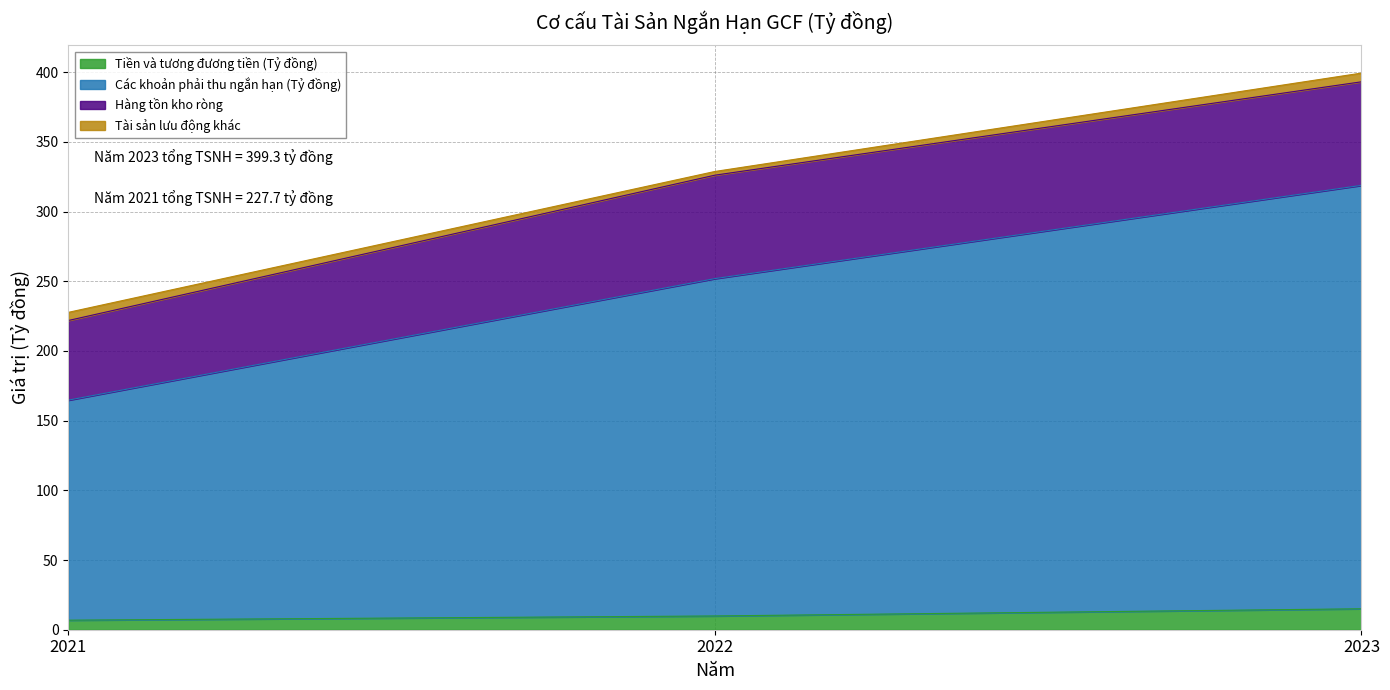

What is the value of the Tiền và tương đương tiền (Tỷ đồng) point at the 3rd from the left?

15.0